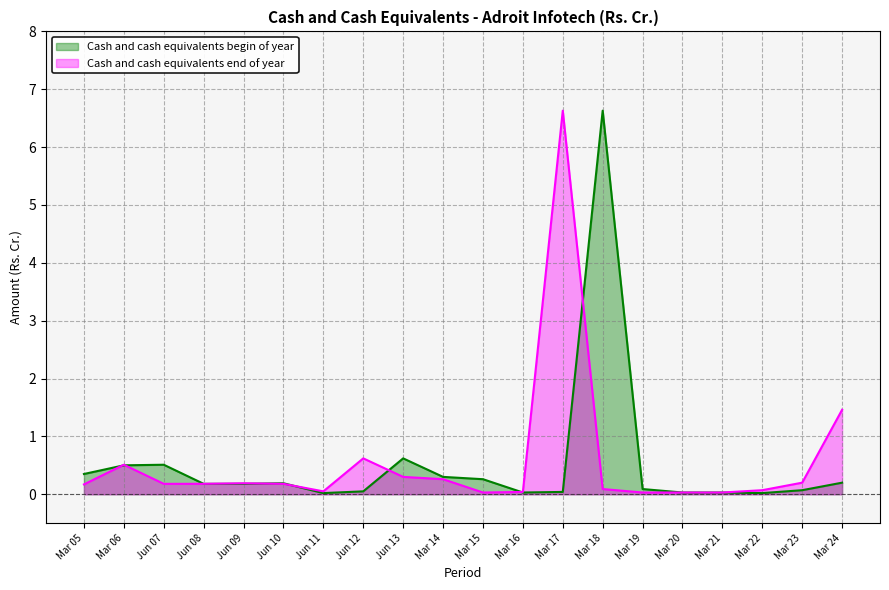

What is the average value of the Cash and cash equivalents end of year series?

0.6